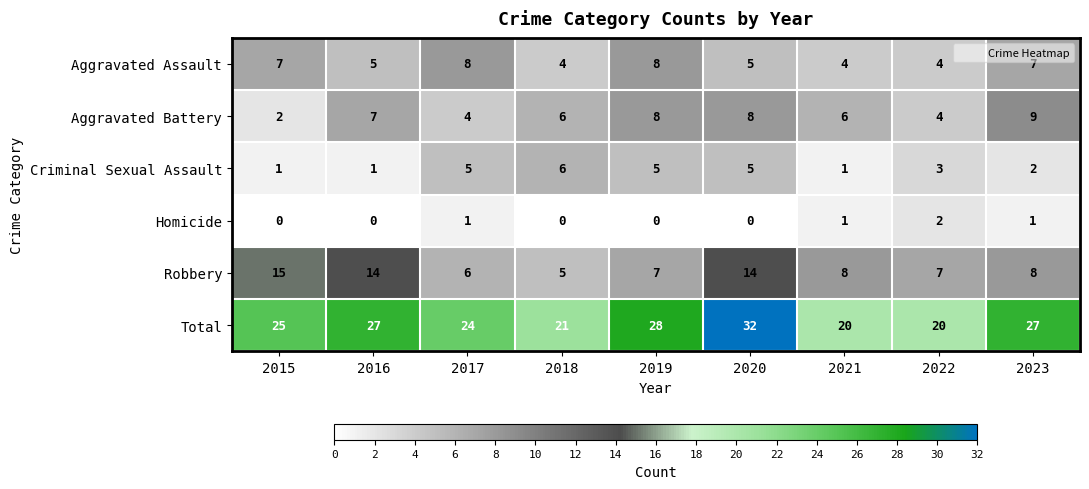

Rank the series at 2017 from lowest to highest value.

Homicide, Aggravated Battery, Criminal Sexual Assault, Robbery, Aggravated Assault, Total